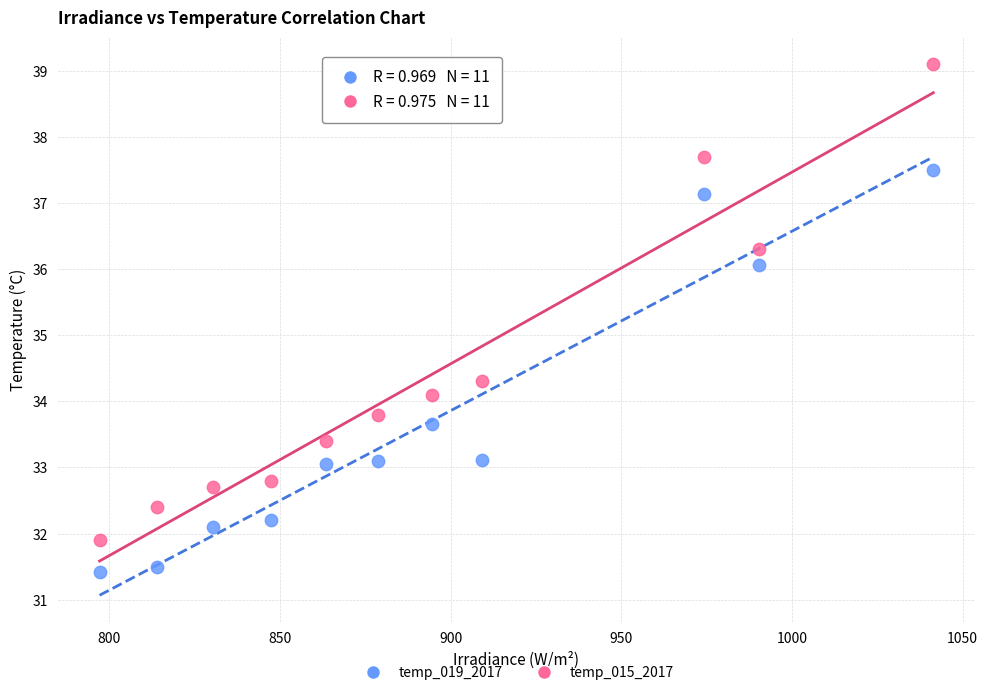

Across all data points, what is the range of Y values (max minus min)?

7.7